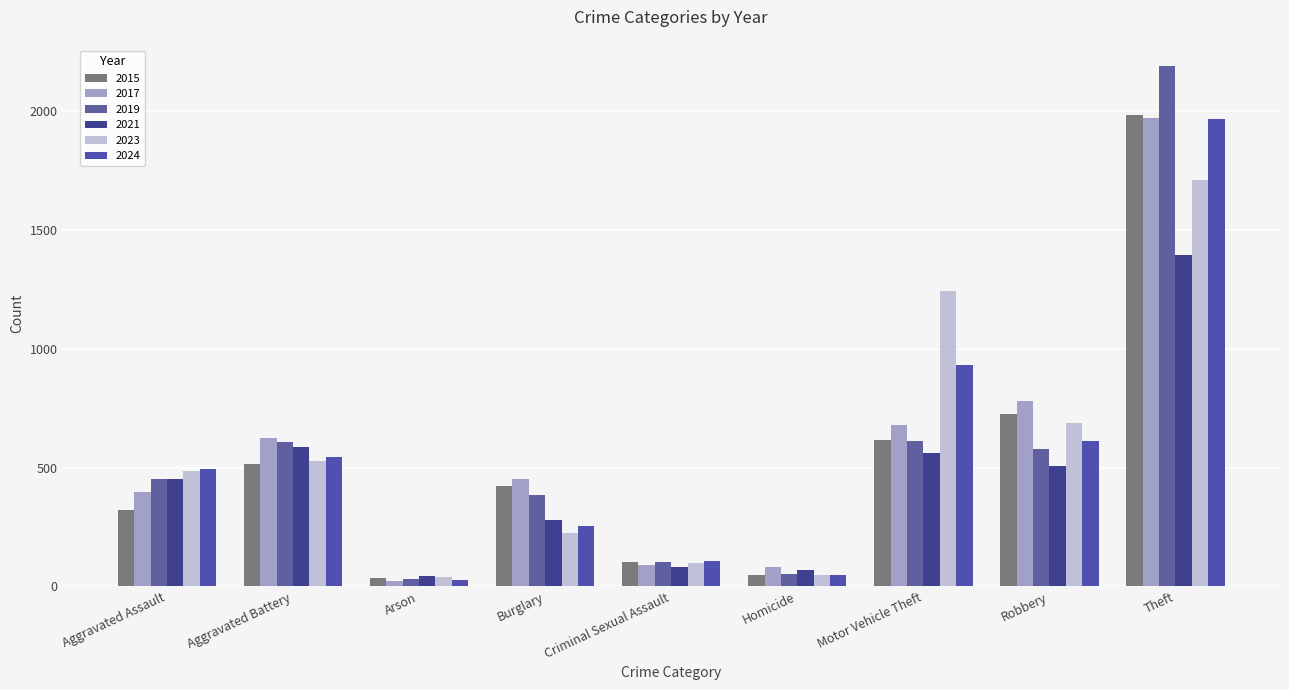

What is the difference between the highest and lowest values at Motor Vehicle Theft?

683